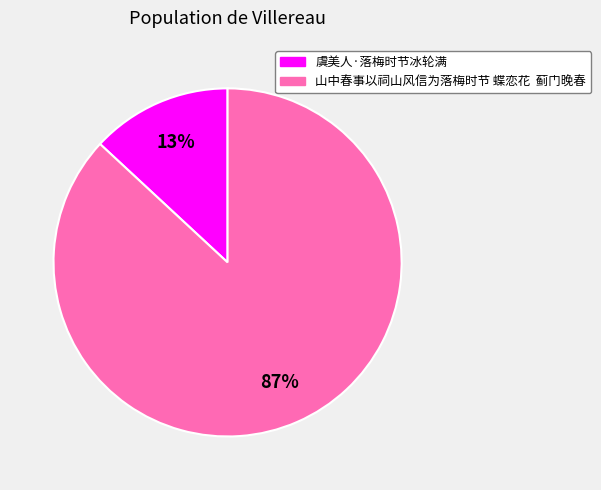

To the nearest percent, what is the difference between the largest and smallest slice percentages?

74%